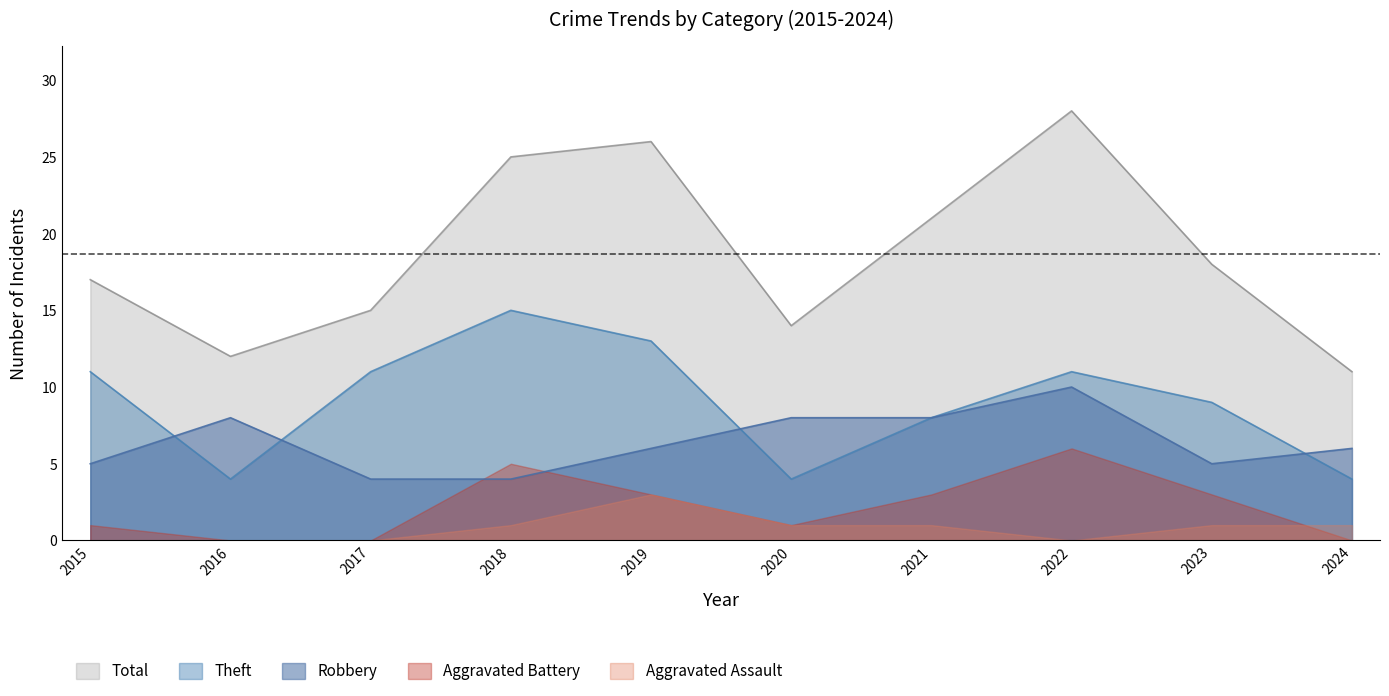

At which category does Robbery reach its first local peak?

2016